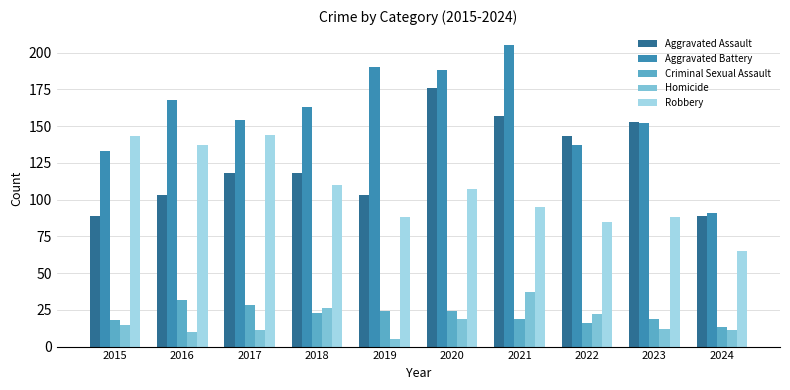

How many series are shown in this chart?

5